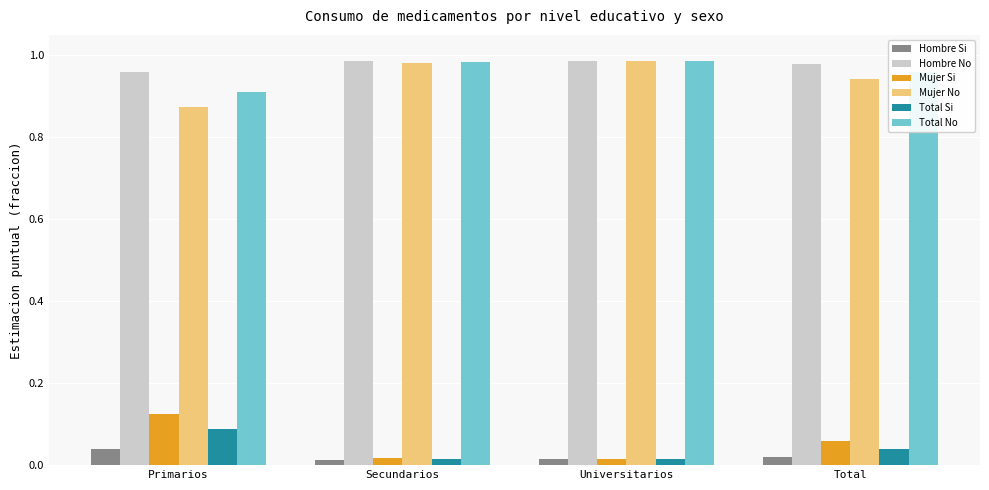

Is the value of Mujer No at Secundarios greater than the value of Total Si at Secundarios?

Yes